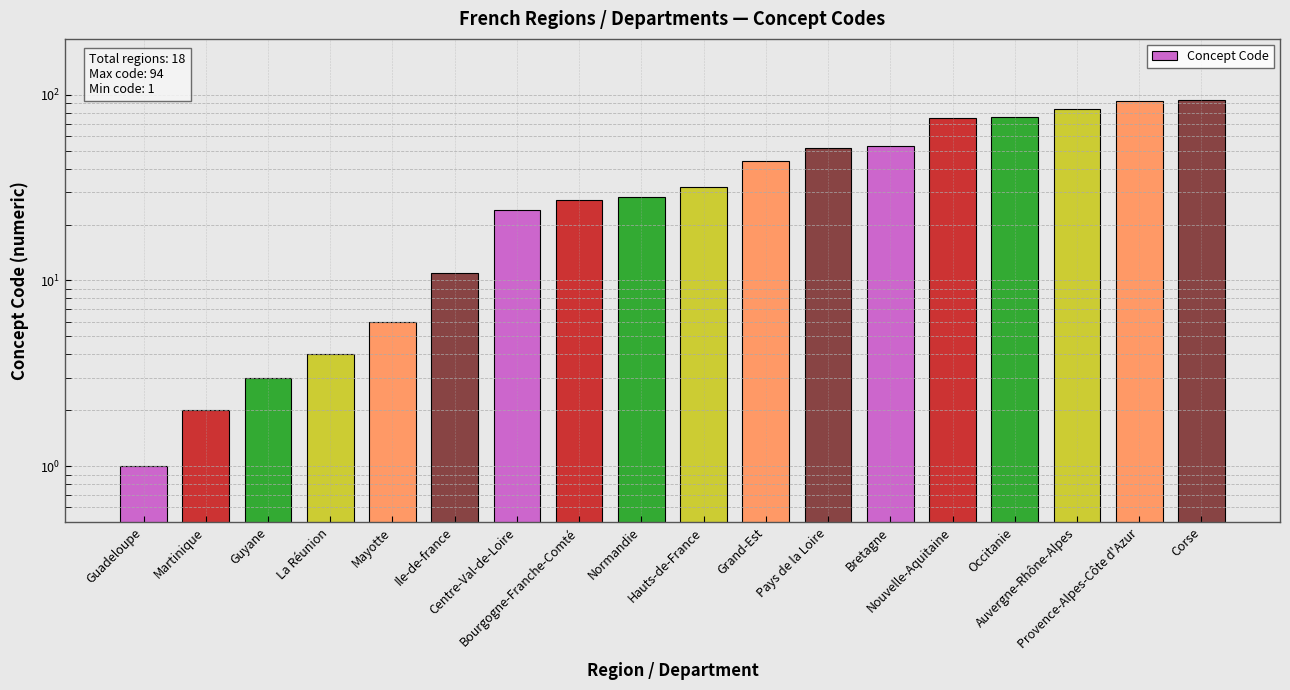

What is the change in value from La Réunion to Mayotte?

+2